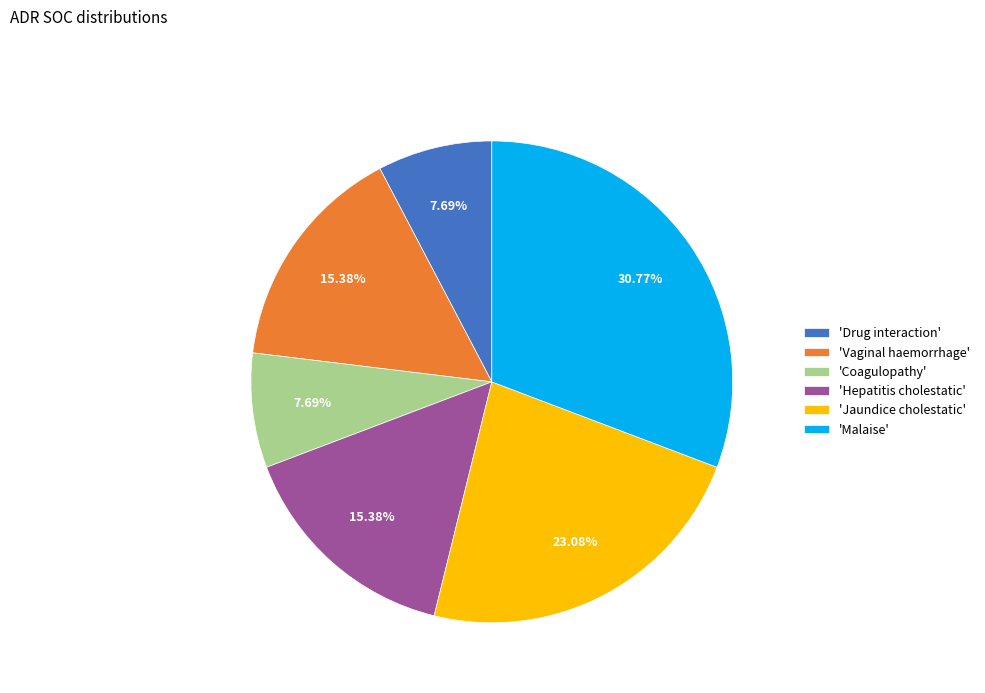

How many slices are in this pie chart?

6